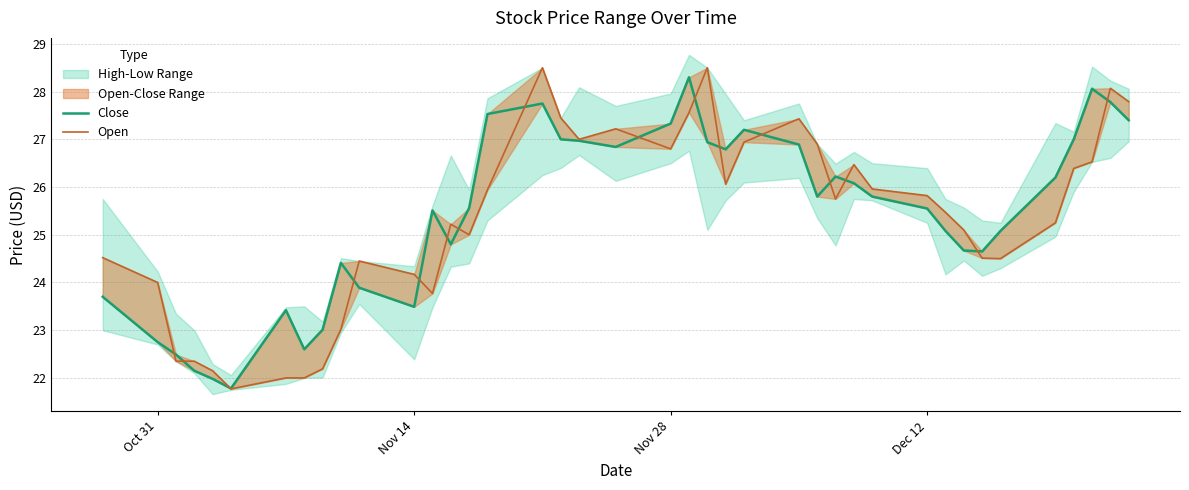

List the series in order of their overall mean, lowest first.

Open, Close